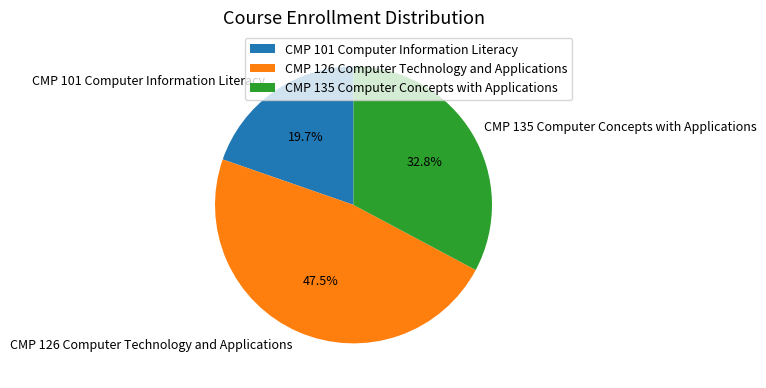

Rank the categories by value from lowest to highest.

CMP 101 Computer Information Literacy, CMP 135 Computer Concepts with Applications, CMP 126 Computer Technology and Applications